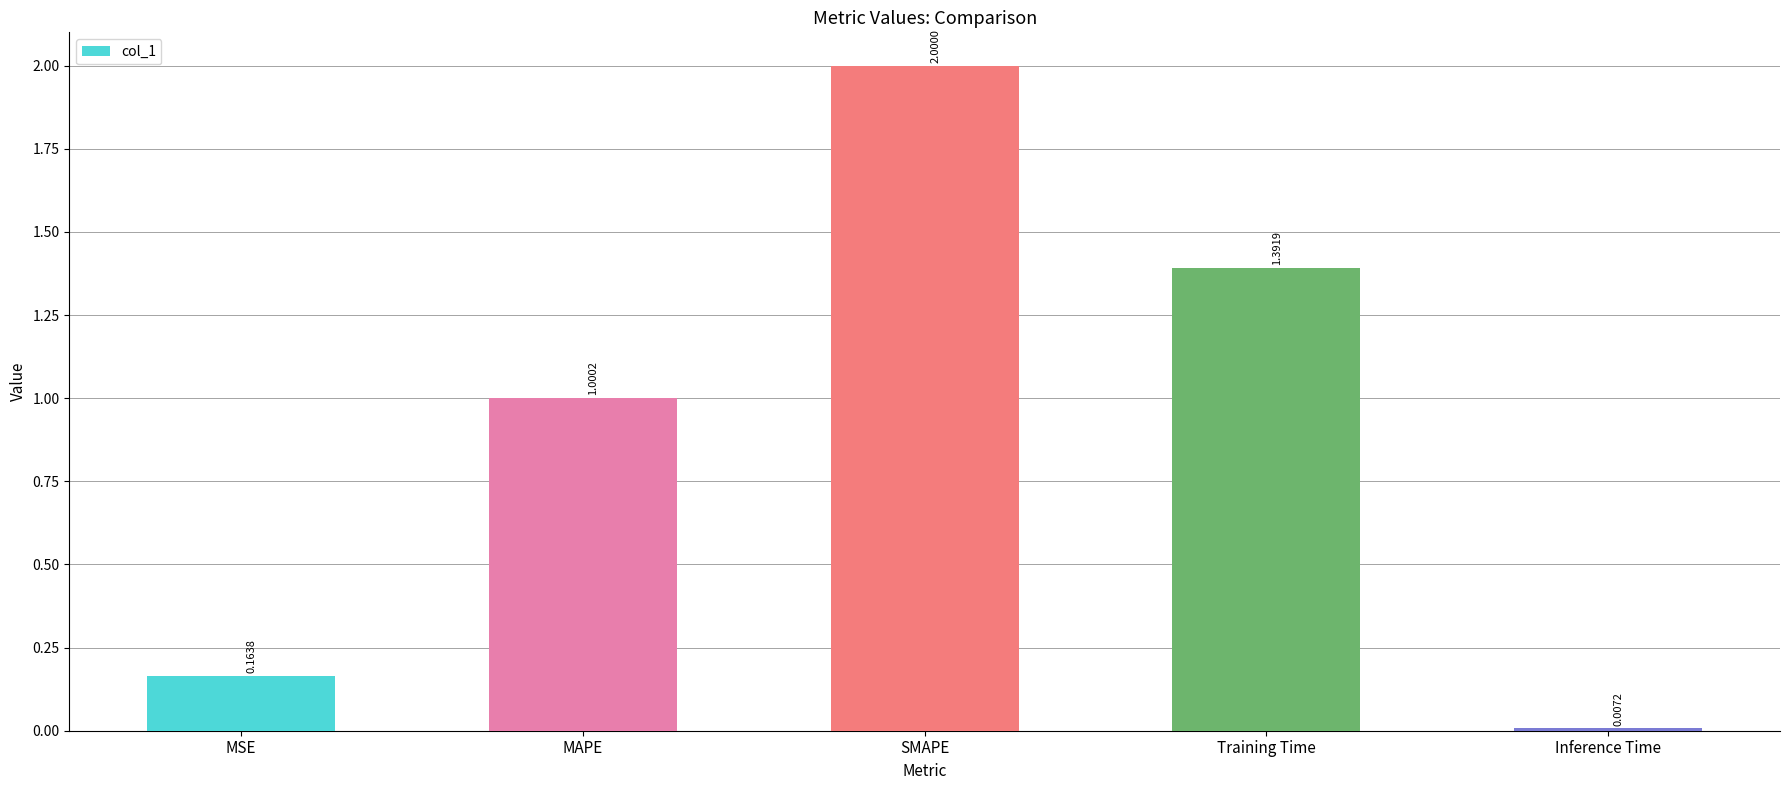

Which has a higher value, Training Time or SMAPE?

SMAPE